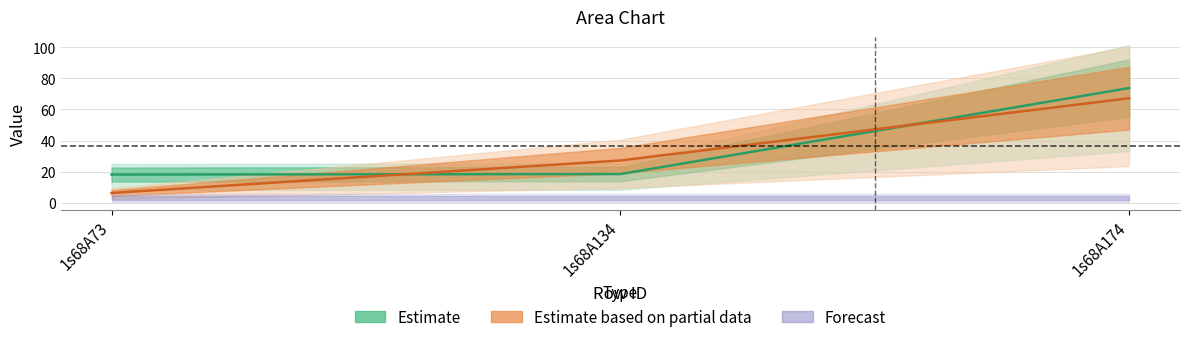

At which category does the chart reach its peak across all series?

1s68A174